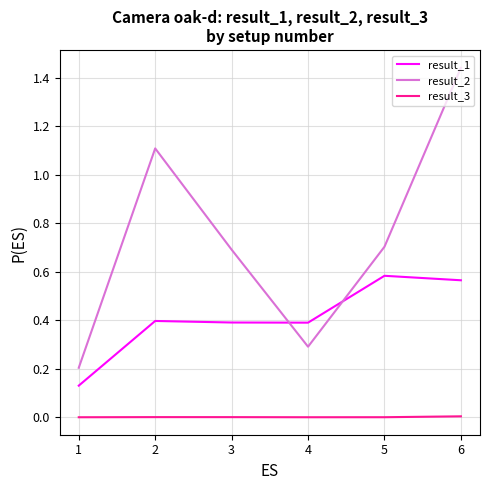

The result_1 series shows 0.7 at 1. True or false?

False